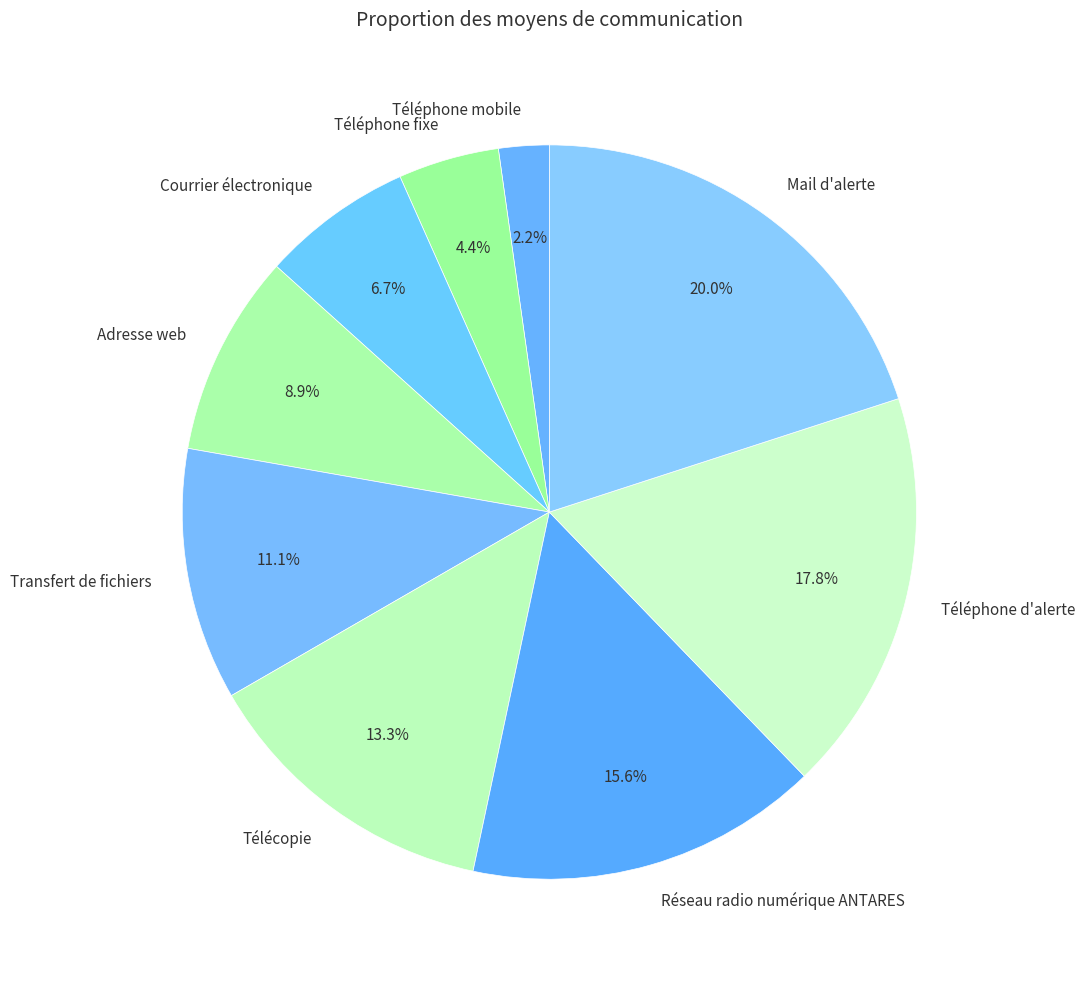

How many segments does this pie chart have?

9